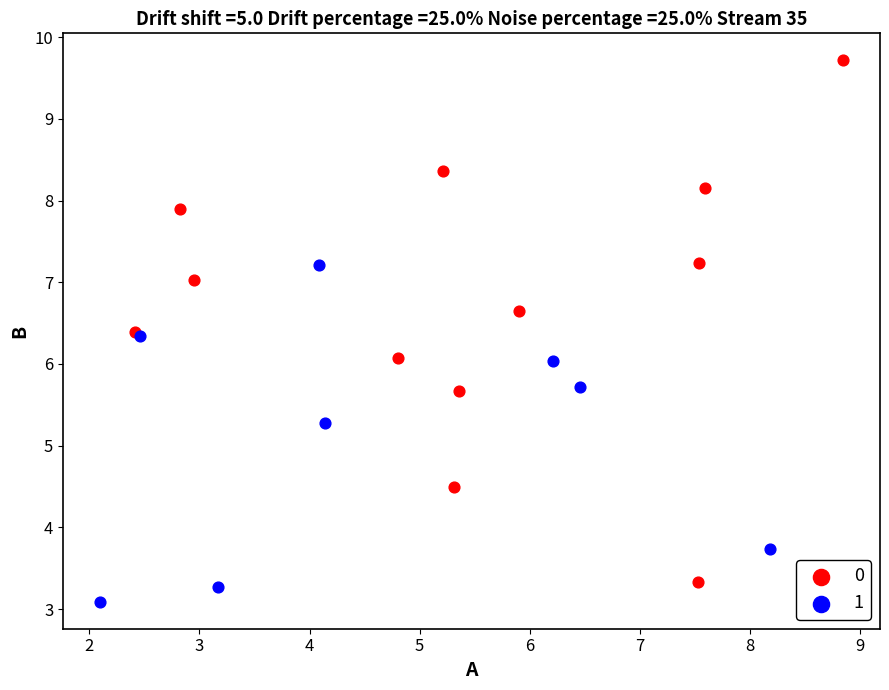

Which series contains the highest Y value?

0